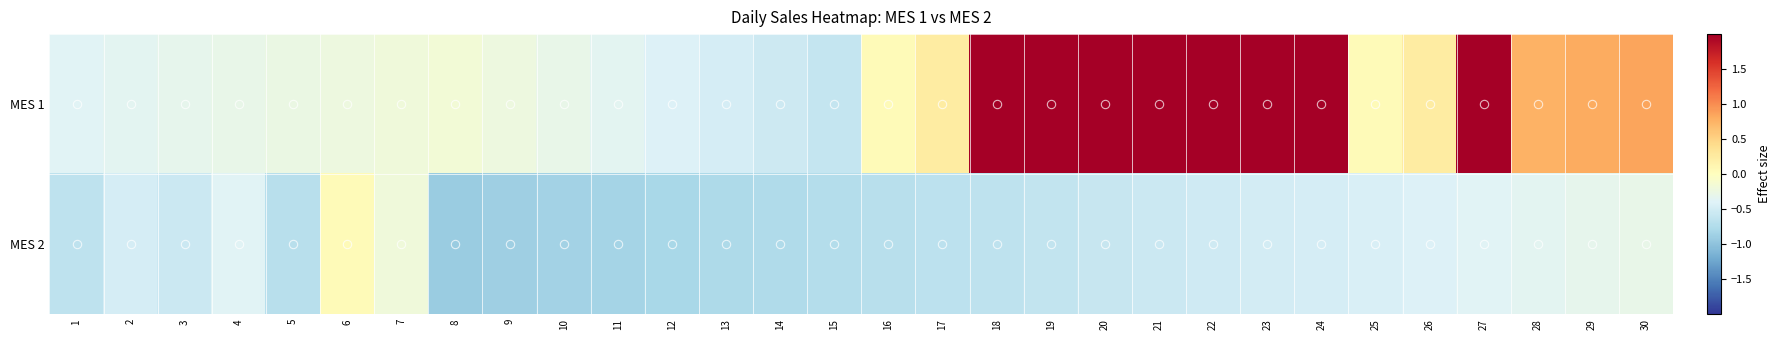

What is the smallest value displayed?

-0.9